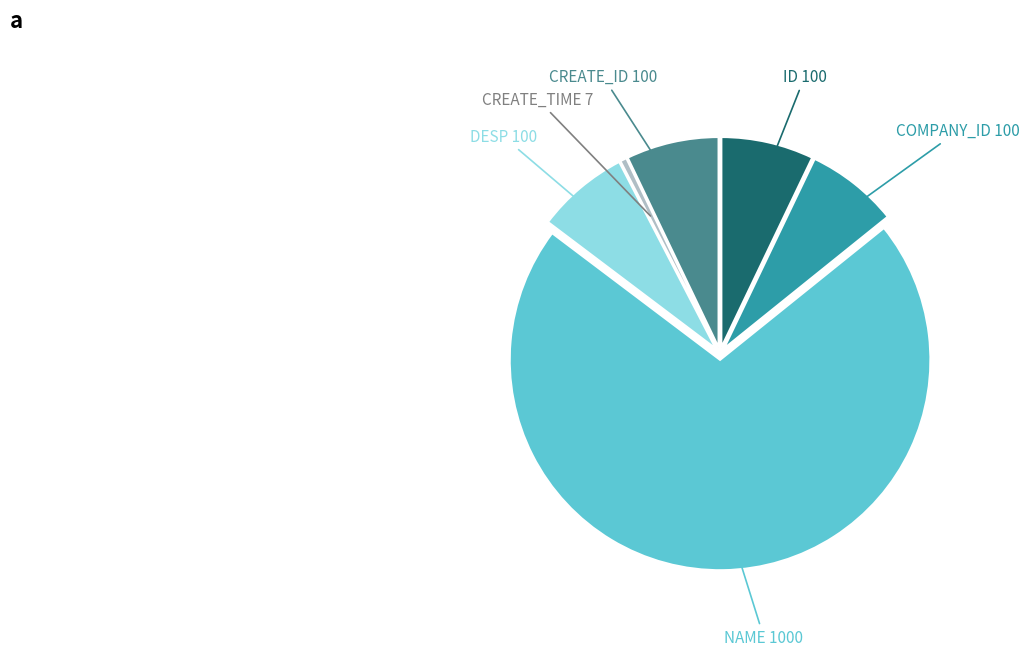

How many segments does this pie chart have?

6